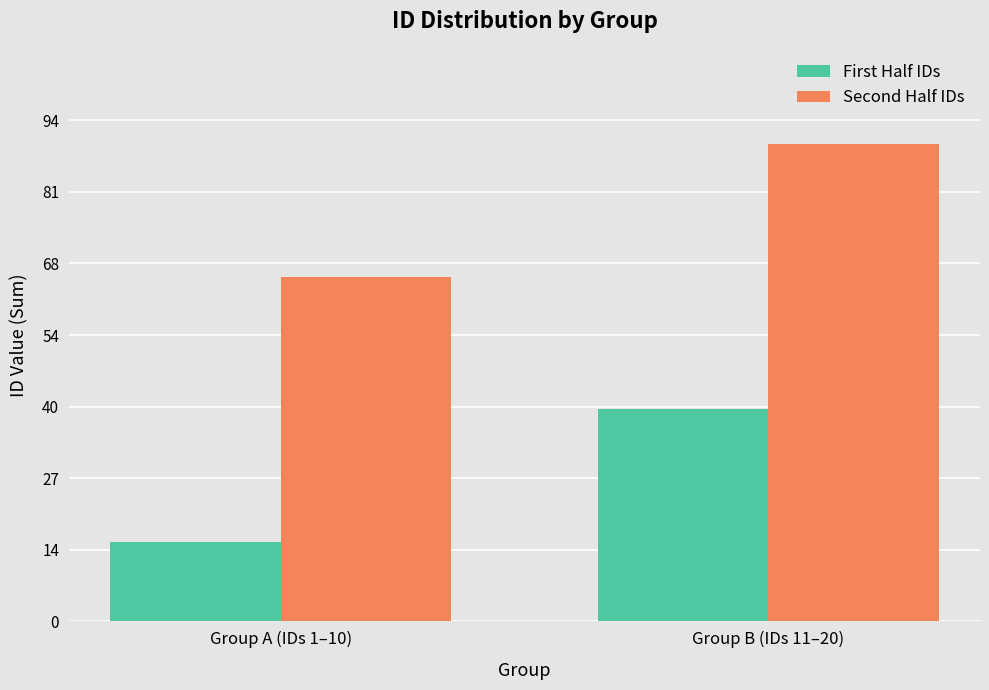

What is the total value across all series at Group B (IDs 11–20)?

130